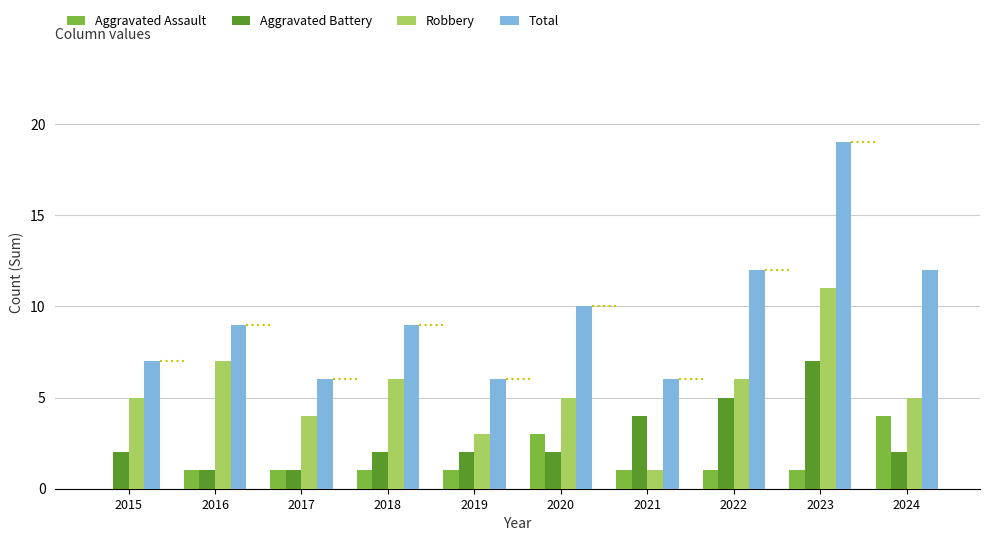

What is the value of the Aggravated Assault bar at the 6th from the left?

3